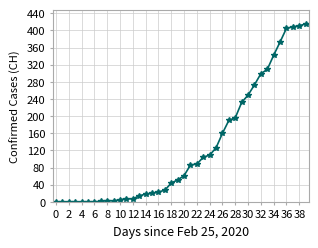

What is the difference between the maximum and minimum values?

415